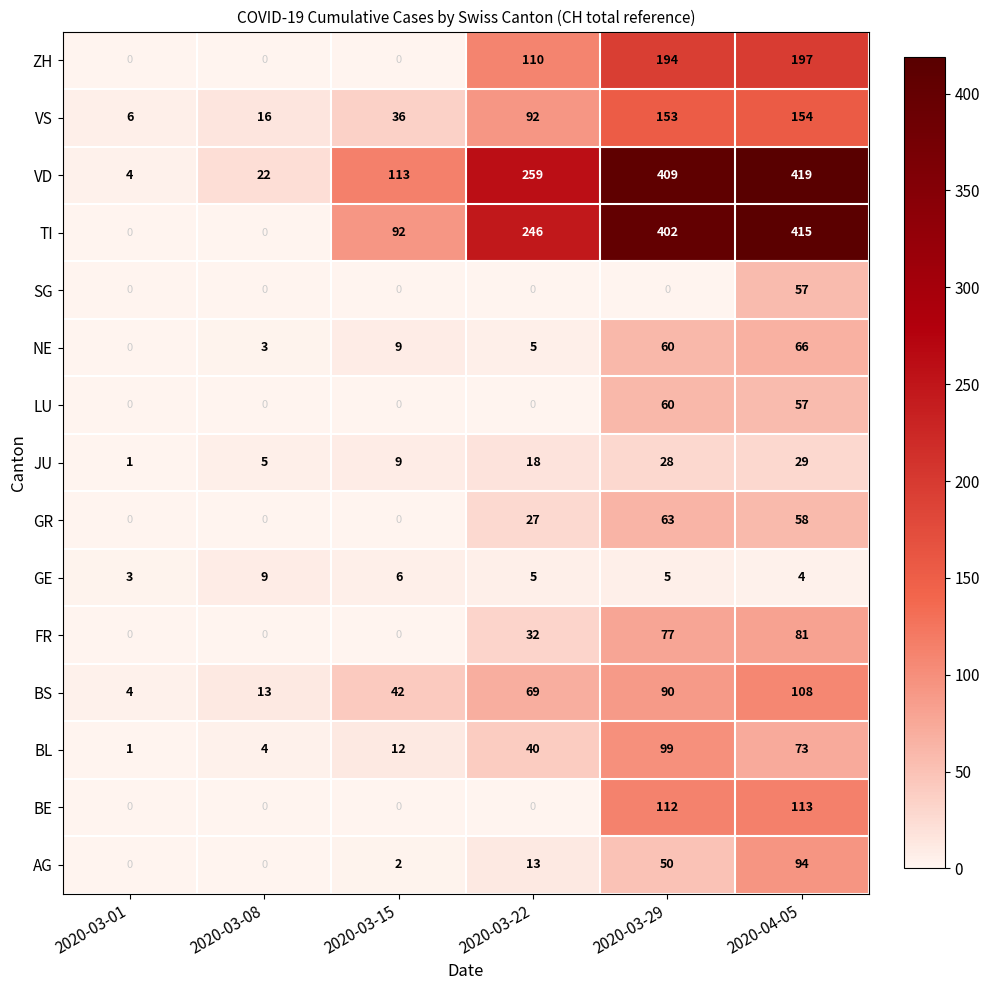

What is the sum of all ZH values?

501